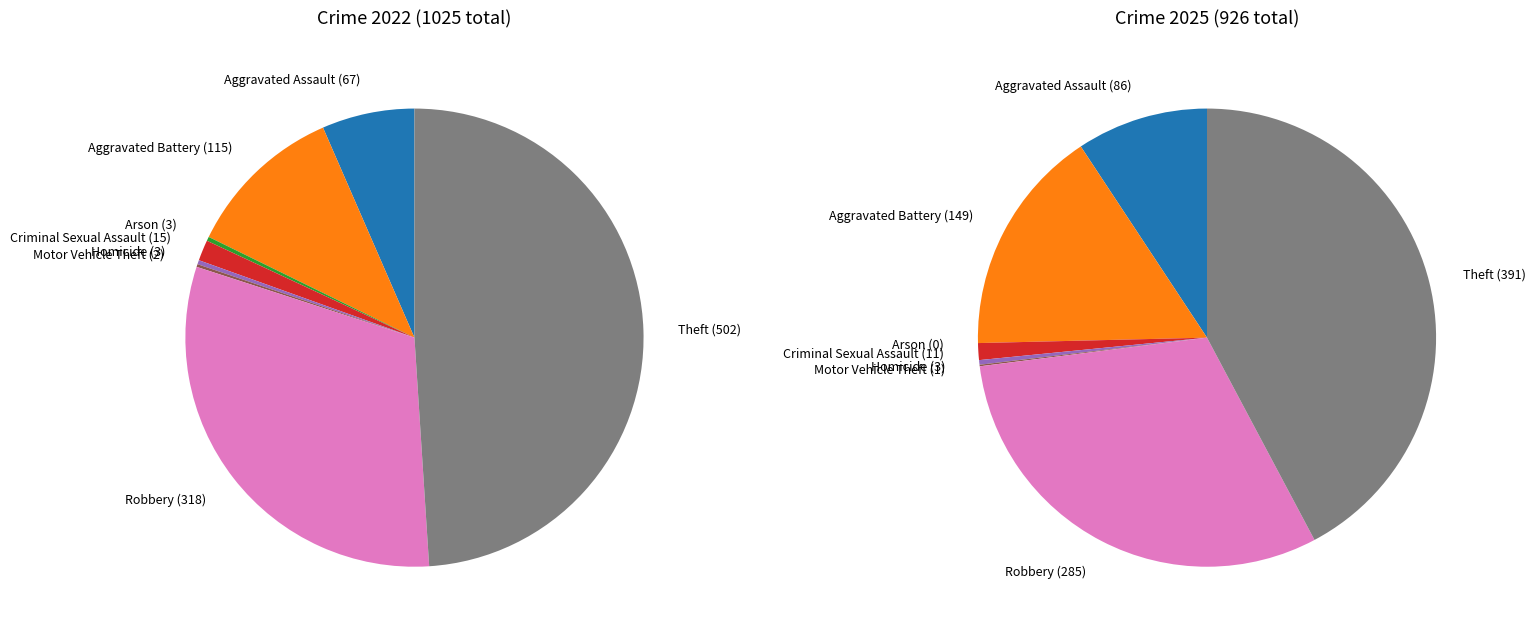

To the nearest percent, what is the average slice percentage?

12%